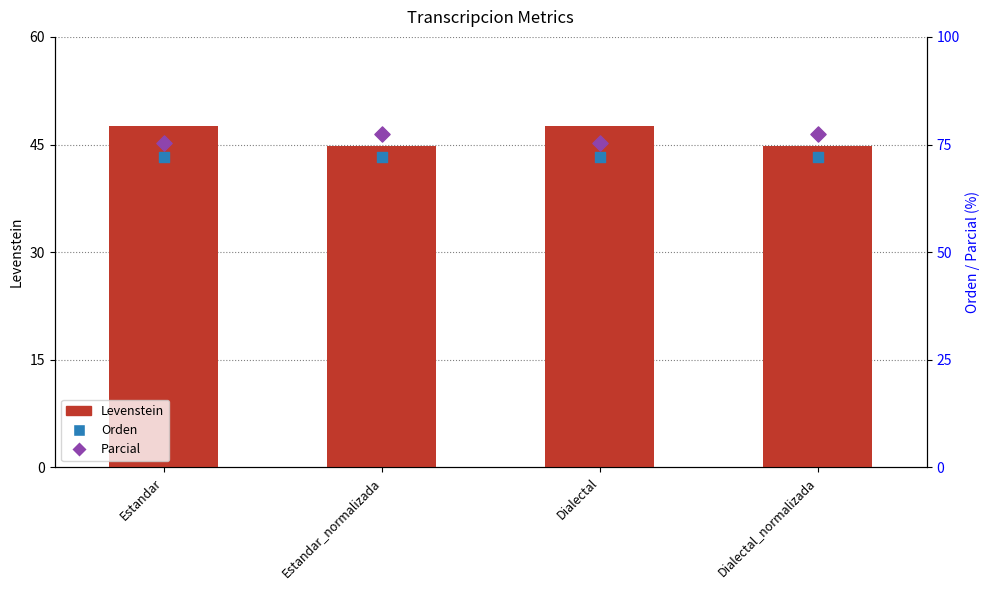

At how many categories does at least one series exceed 74?

4